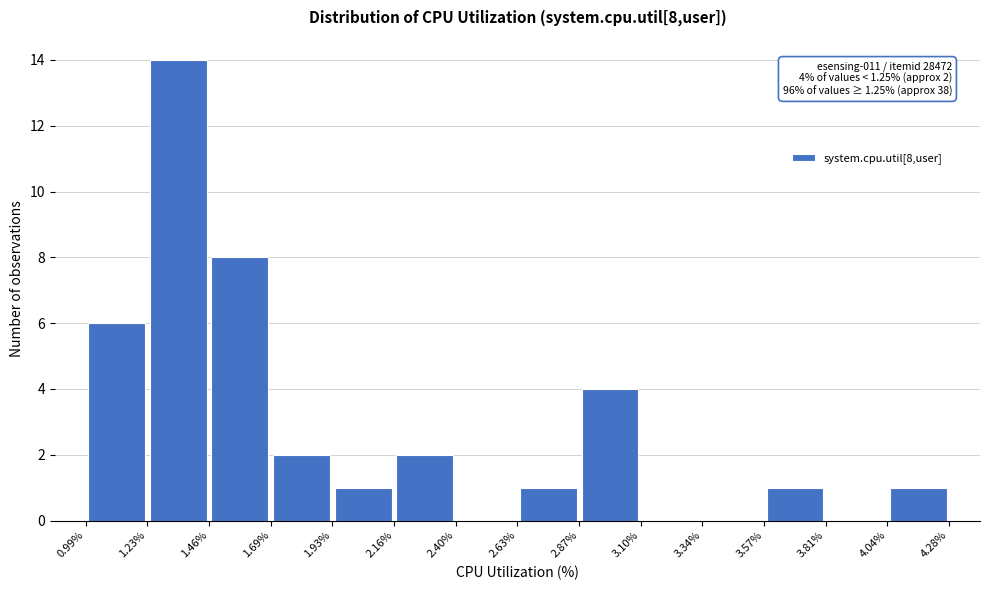

Over which range of the x-axis is the bar tallest?

1.23% to 1.46%